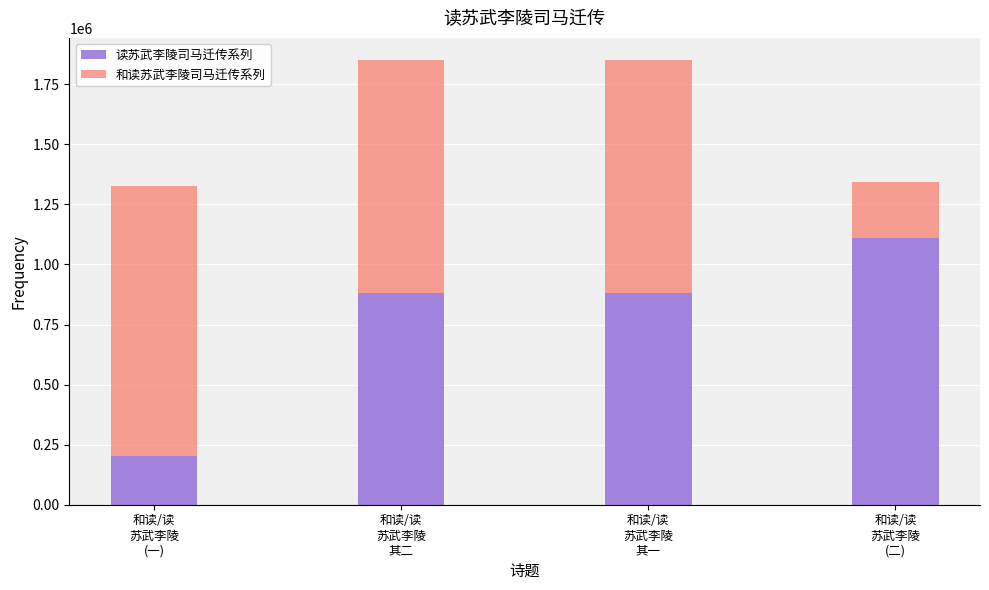

What is the lowest value of the 读苏武李陵司马迁传系列 series?

203402